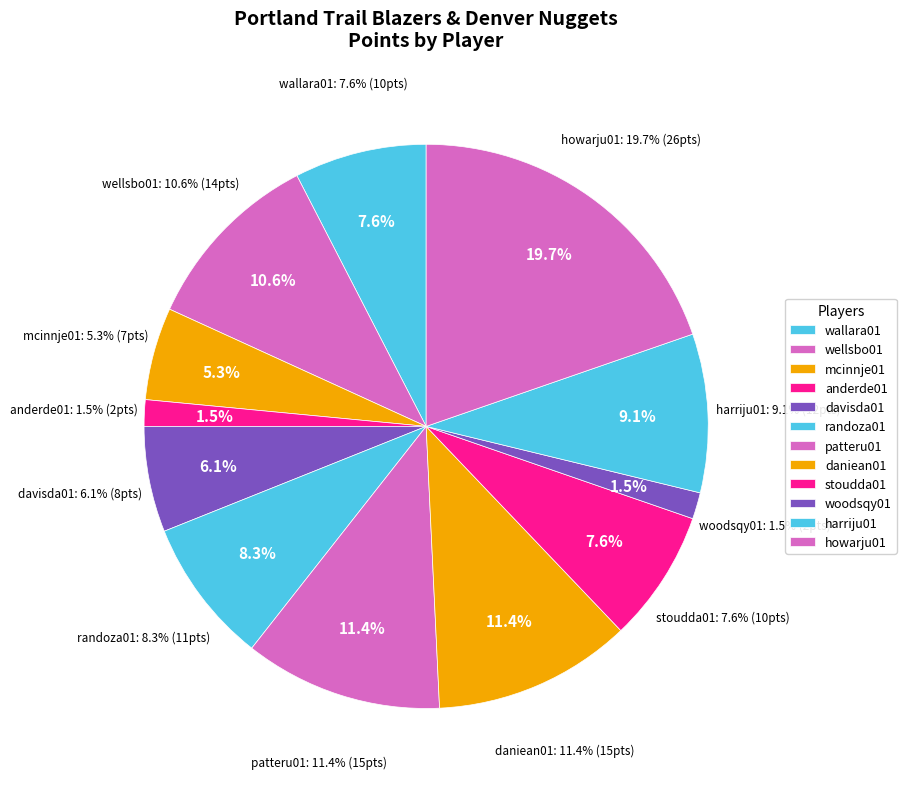

To the nearest percent, what is the difference between the mcinnje01 and woodsqy01 slice percentages?

3%